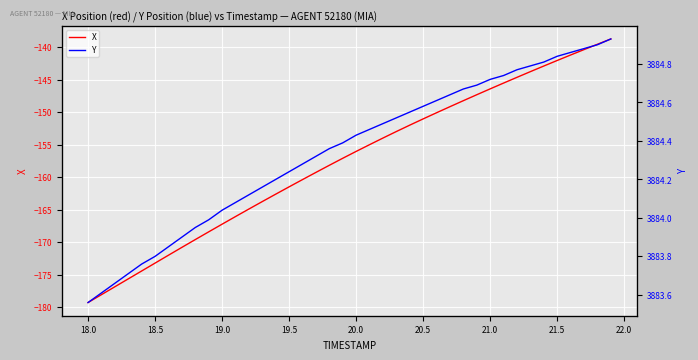

What is the minimum value for X?

-179.3